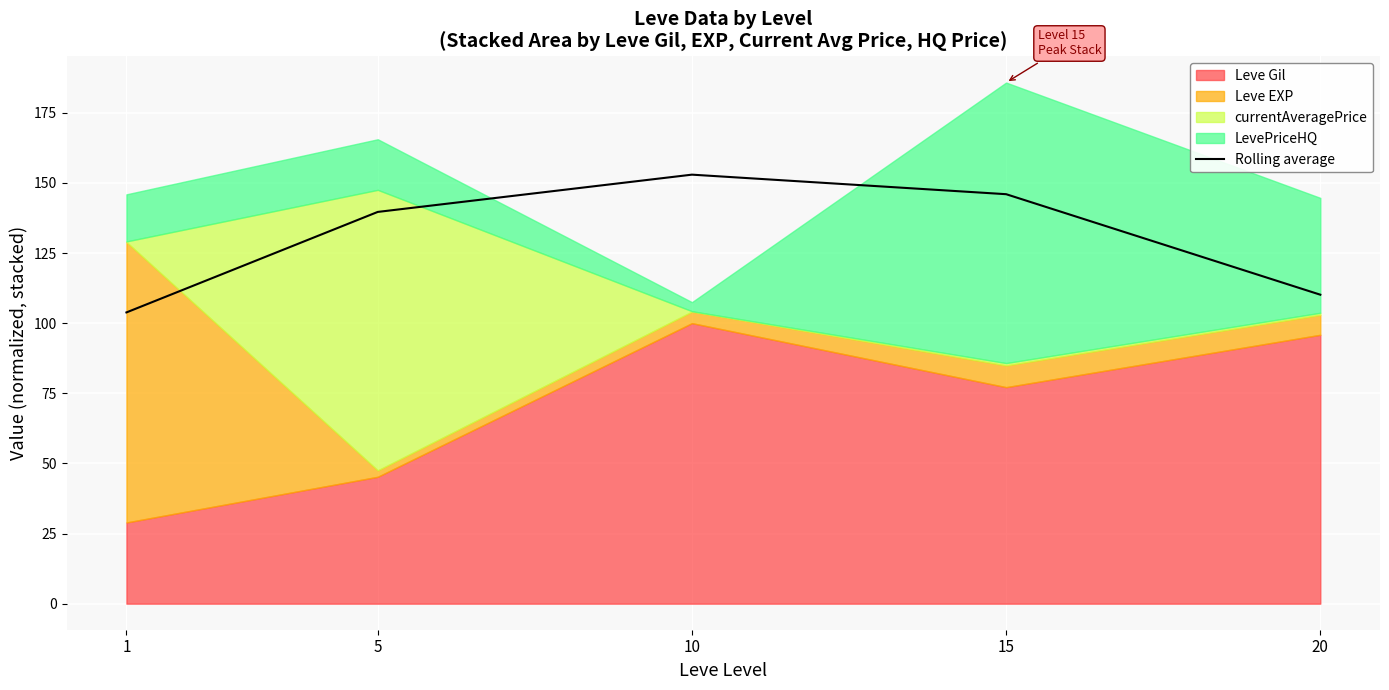

Does the chart display data point markers on the line(s)?

No